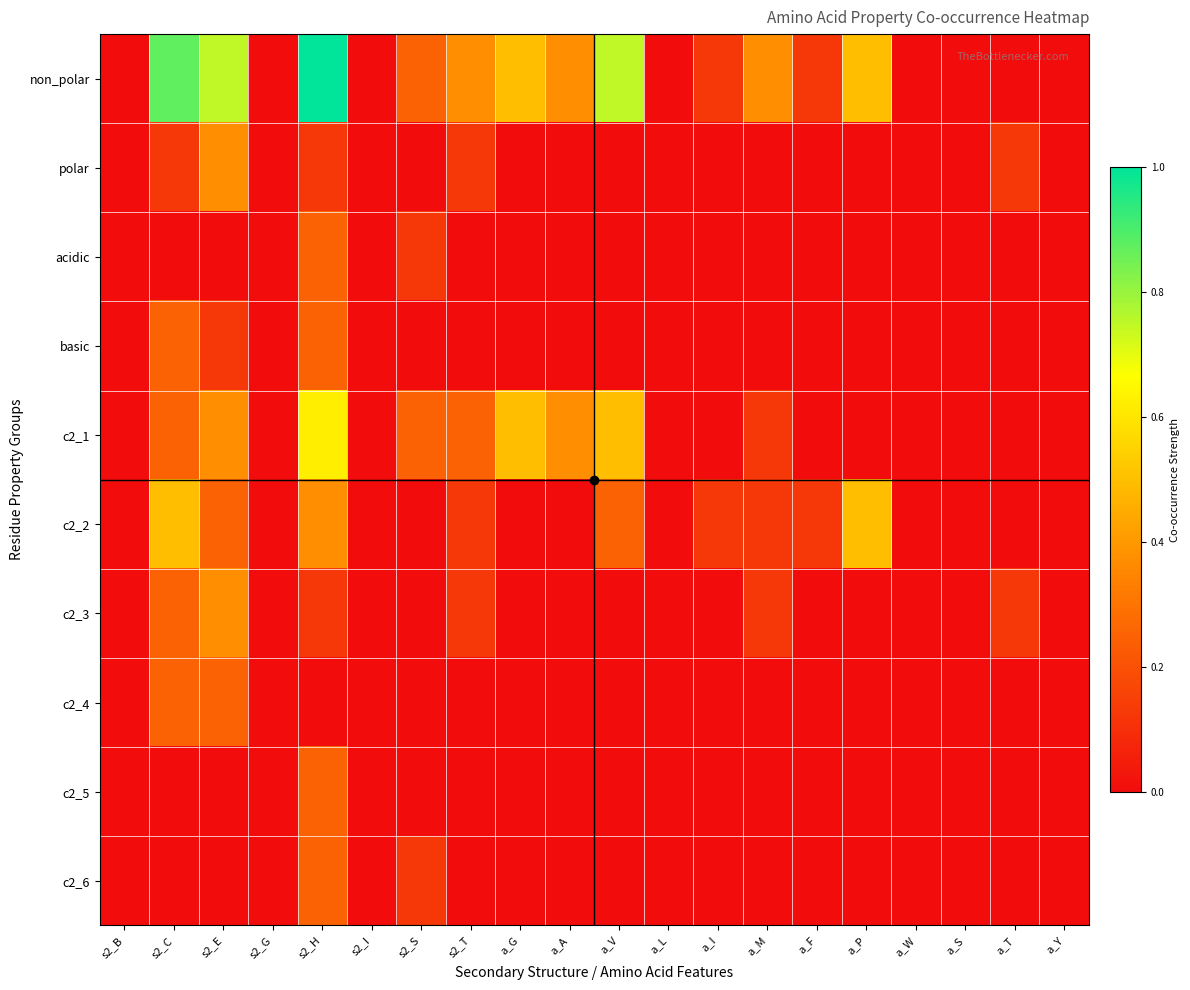

At a_Y, list the series in order from largest to smallest.

non_polar, polar, acidic, basic, c2_1, c2_2, c2_3, c2_4, c2_5, c2_6